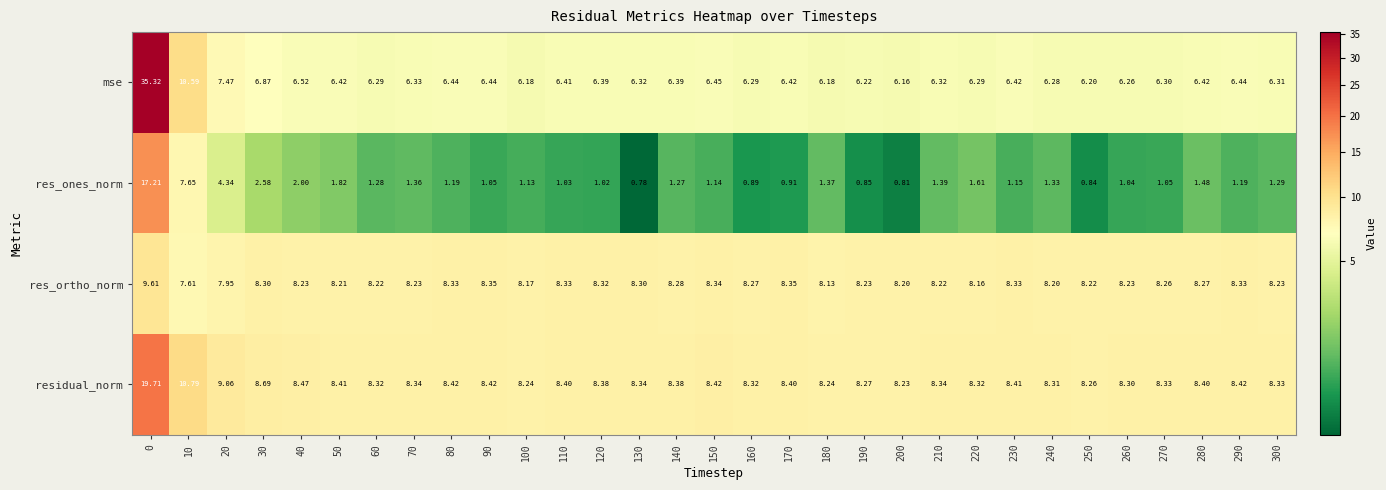

Which series has the largest total across all categories?

residual_norm